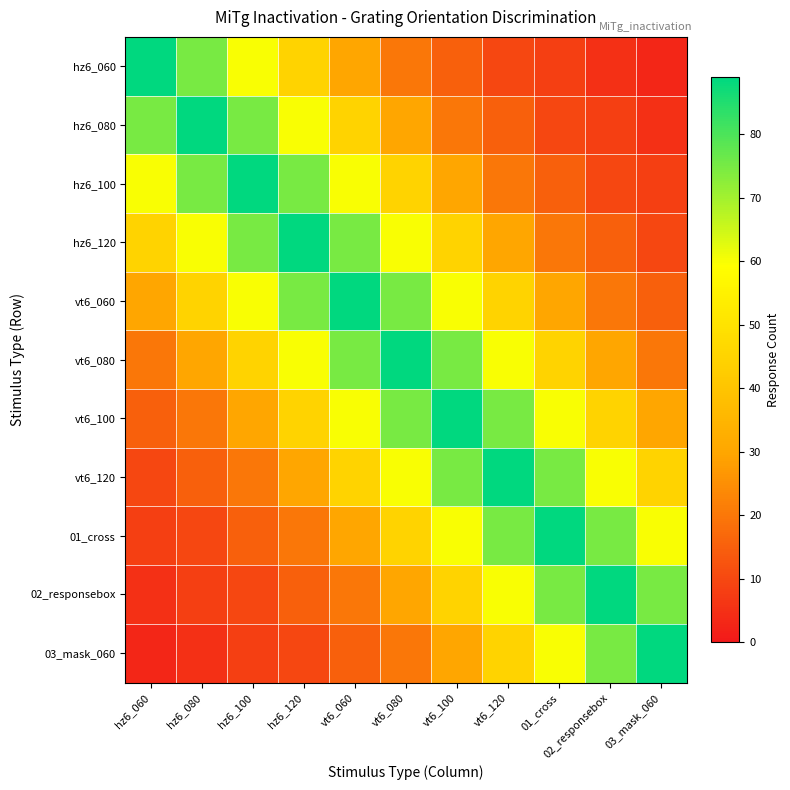

Reading left to right, transcribe all the data shown in this chart.

hz6_060: hz6_060=89	hz6_080=75	hz6_100=60	hz6_120=45	vt6_060=30	vt6_080=20	vt6_100=15	vt6_120=10	01_cross=8	02_responsebox=5	03_mask_060=3
hz6_080: hz6_060=75	hz6_080=89	hz6_100=75	hz6_120=60	vt6_060=45	vt6_080=30	vt6_100=20	vt6_120=15	01_cross=10	02_responsebox=8	03_mask_060=5
hz6_100: hz6_060=60	hz6_080=75	hz6_100=89	hz6_120=75	vt6_060=60	vt6_080=45	vt6_100=30	vt6_120=20	01_cross=15	02_responsebox=10	03_mask_060=8
hz6_120: hz6_060=45	hz6_080=60	hz6_100=75	hz6_120=89	vt6_060=75	vt6_080=60	vt6_100=45	vt6_120=30	01_cross=20	02_responsebox=15	03_mask_060=10
vt6_060: hz6_060=30	hz6_080=45	hz6_100=60	hz6_120=75	vt6_060=89	vt6_080=75	vt6_100=60	vt6_120=45	01_cross=30	02_responsebox=20	03_mask_060=15
vt6_080: hz6_060=20	hz6_080=30	hz6_100=45	hz6_120=60	vt6_060=75	vt6_080=89	vt6_100=75	vt6_120=60	01_cross=45	02_responsebox=30	03_mask_060=20
vt6_100: hz6_060=15	hz6_080=20	hz6_100=30	hz6_120=45	vt6_060=60	vt6_080=75	vt6_100=89	vt6_120=75	01_cross=60	02_responsebox=45	03_mask_060=30
vt6_120: hz6_060=10	hz6_080=15	hz6_100=20	hz6_120=30	vt6_060=45	vt6_080=60	vt6_100=75	vt6_120=89	01_cross=75	02_responsebox=60	03_mask_060=45
01_cross: hz6_060=8	hz6_080=10	hz6_100=15	hz6_120=20	vt6_060=30	vt6_080=45	vt6_100=60	vt6_120=75	01_cross=89	02_responsebox=75	03_mask_060=60
02_responsebox: hz6_060=5	hz6_080=8	hz6_100=10	hz6_120=15	vt6_060=20	vt6_080=30	vt6_100=45	vt6_120=60	01_cross=75	02_responsebox=89	03_mask_060=75
03_mask_060: hz6_060=3	hz6_080=5	hz6_100=8	hz6_120=10	vt6_060=15	vt6_080=20	vt6_100=30	vt6_120=45	01_cross=60	02_responsebox=75	03_mask_060=89